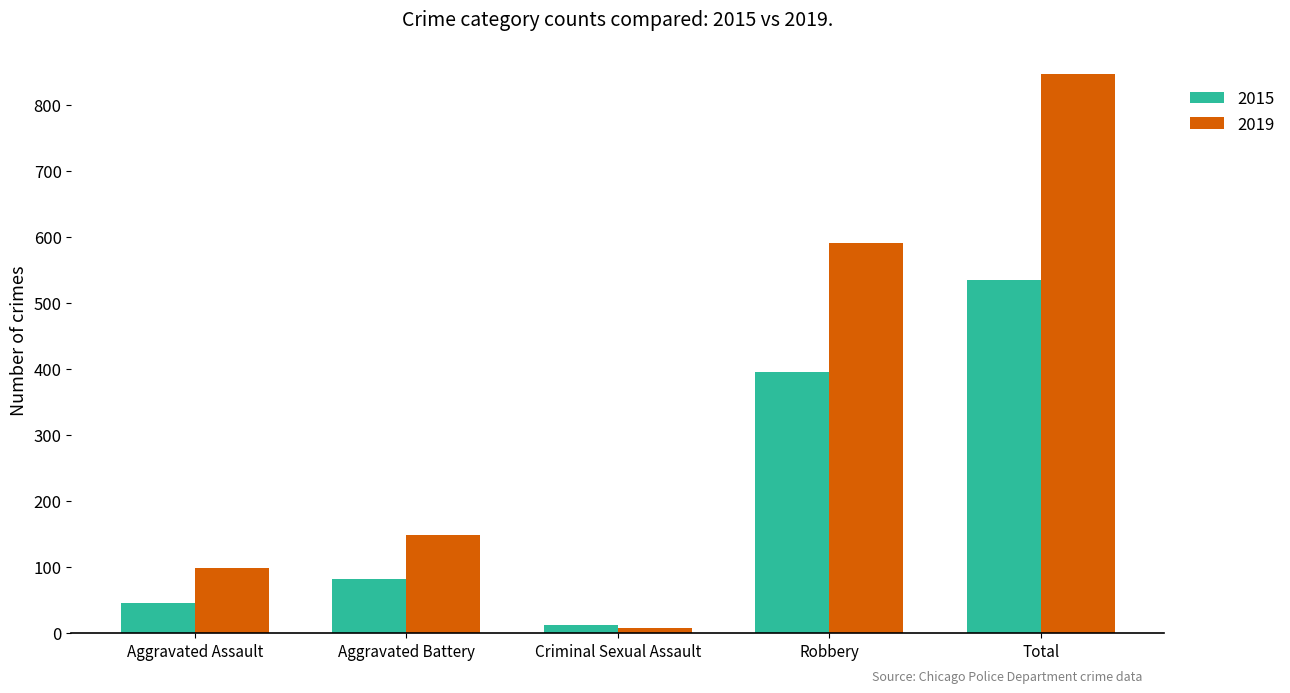

Rank the categories by 2015 value from highest to lowest.

Total, Robbery, Aggravated Battery, Aggravated Assault, Criminal Sexual Assault